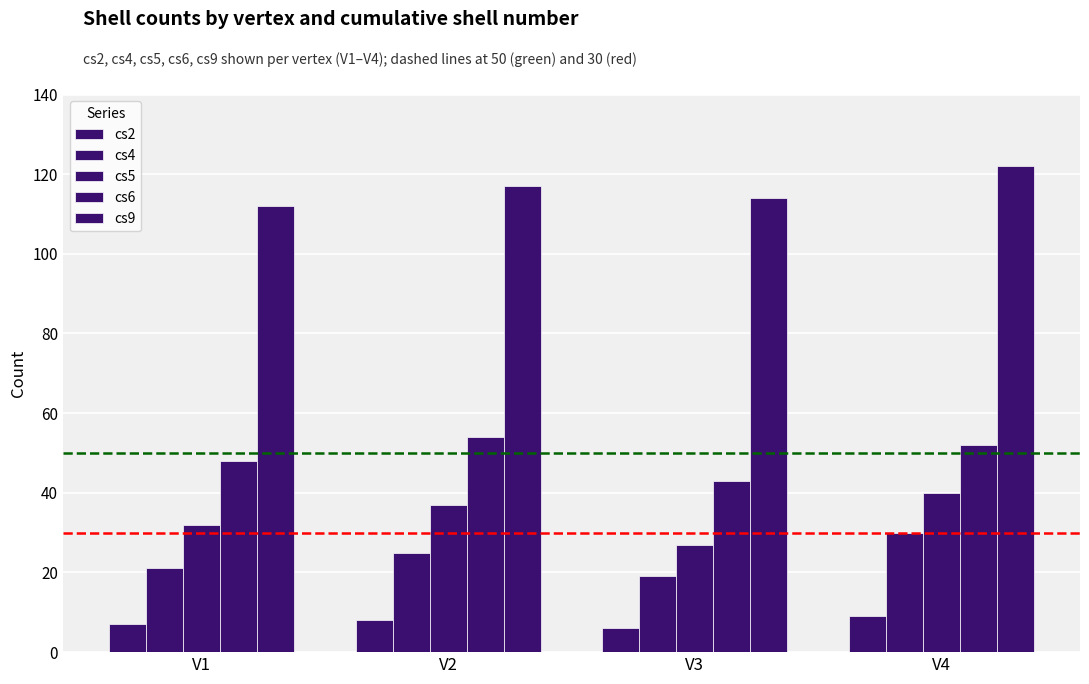

Does the chart contain stacked bars?

No